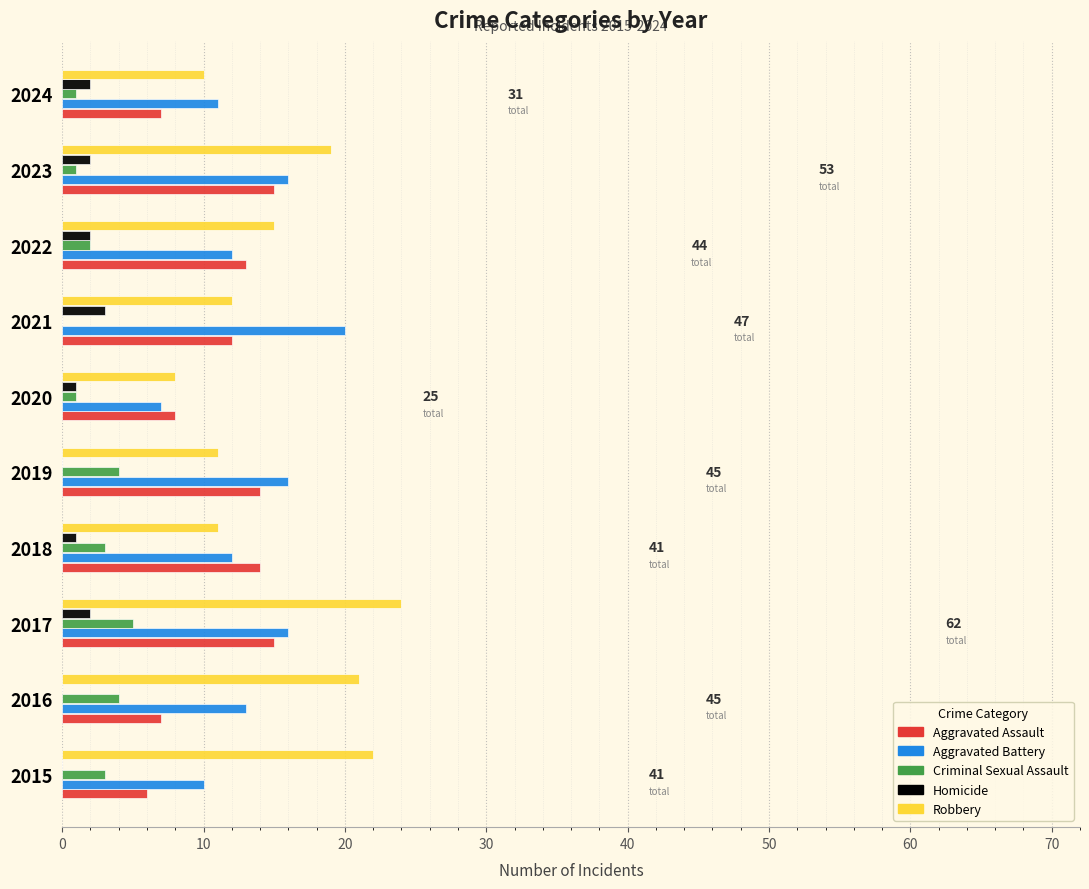

True or false: Aggravated Battery has a value of 11 at 2024.

True